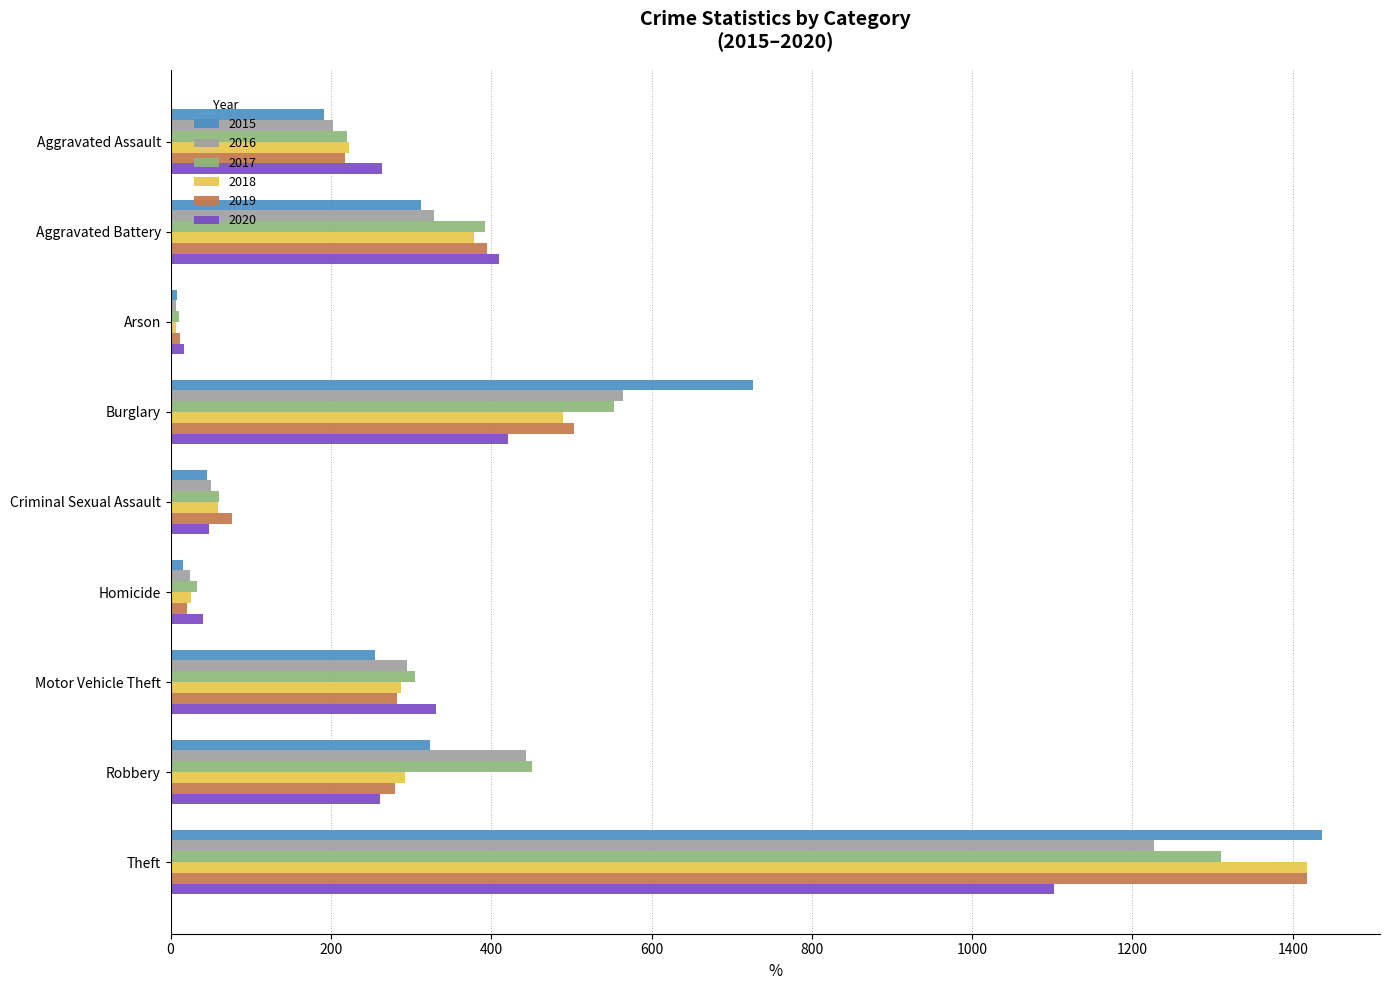

What are all the series names shown in the legend?

2015, 2016, 2017, 2018, 2019, 2020